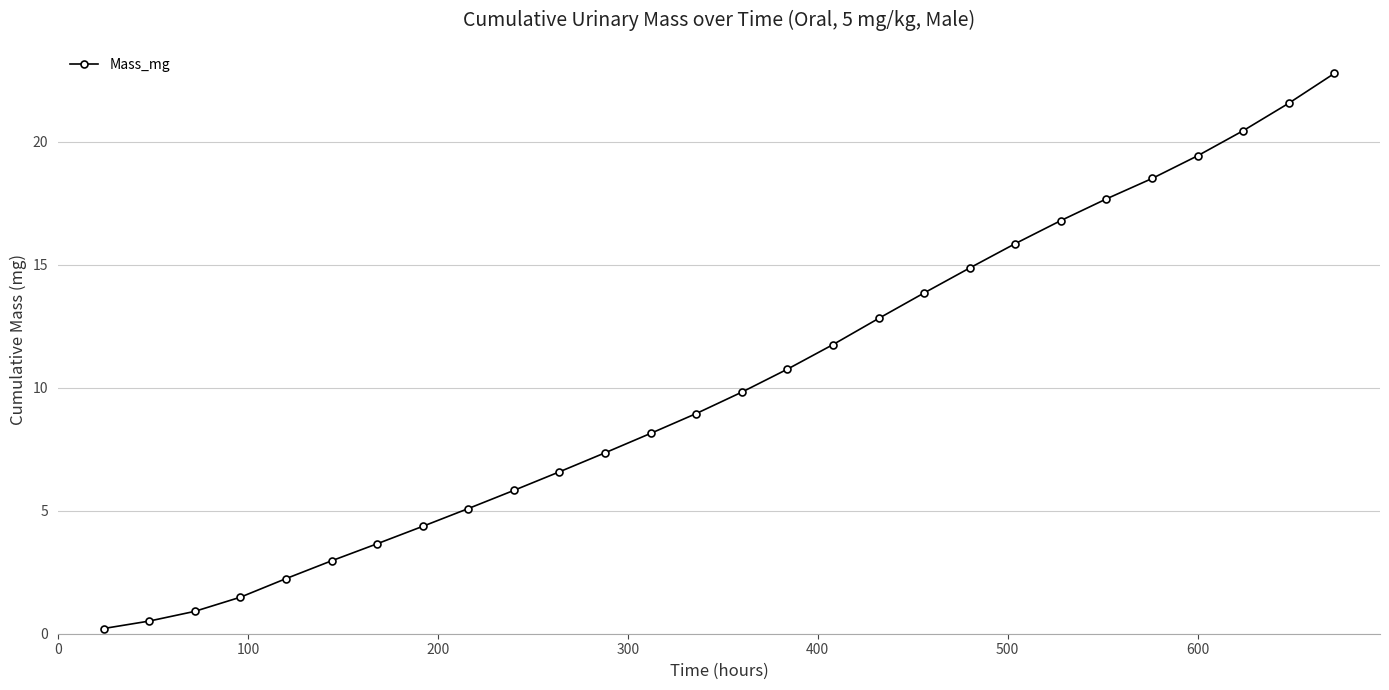

What is the maximum value shown in the chart?

22.8